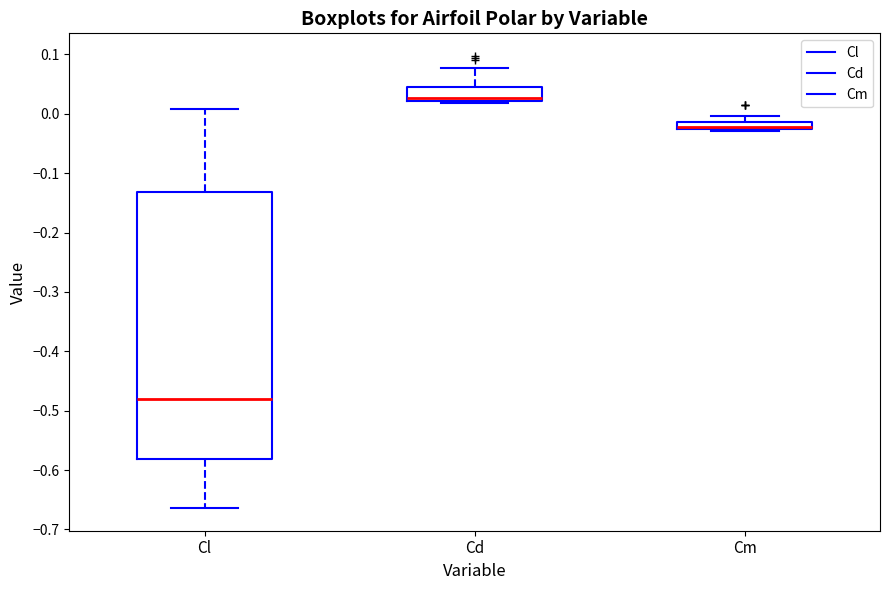

Where does the median line of the box for Cm sit on the y-axis? The values are not printed on the chart, so give them approximately, as read against the axis.

-0.02